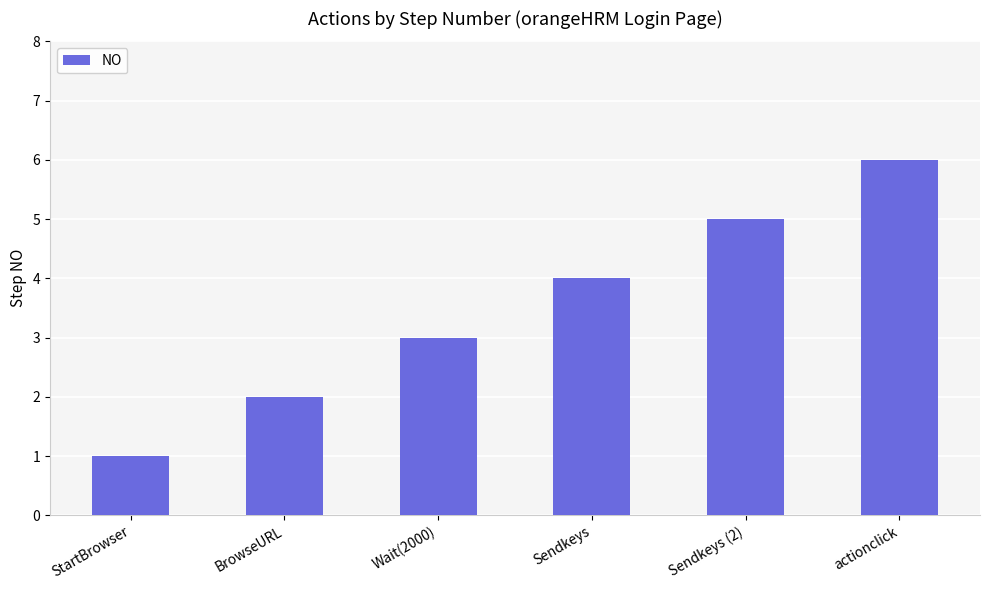

What is the label of the 3rd bar from the left?

Wait(2000)